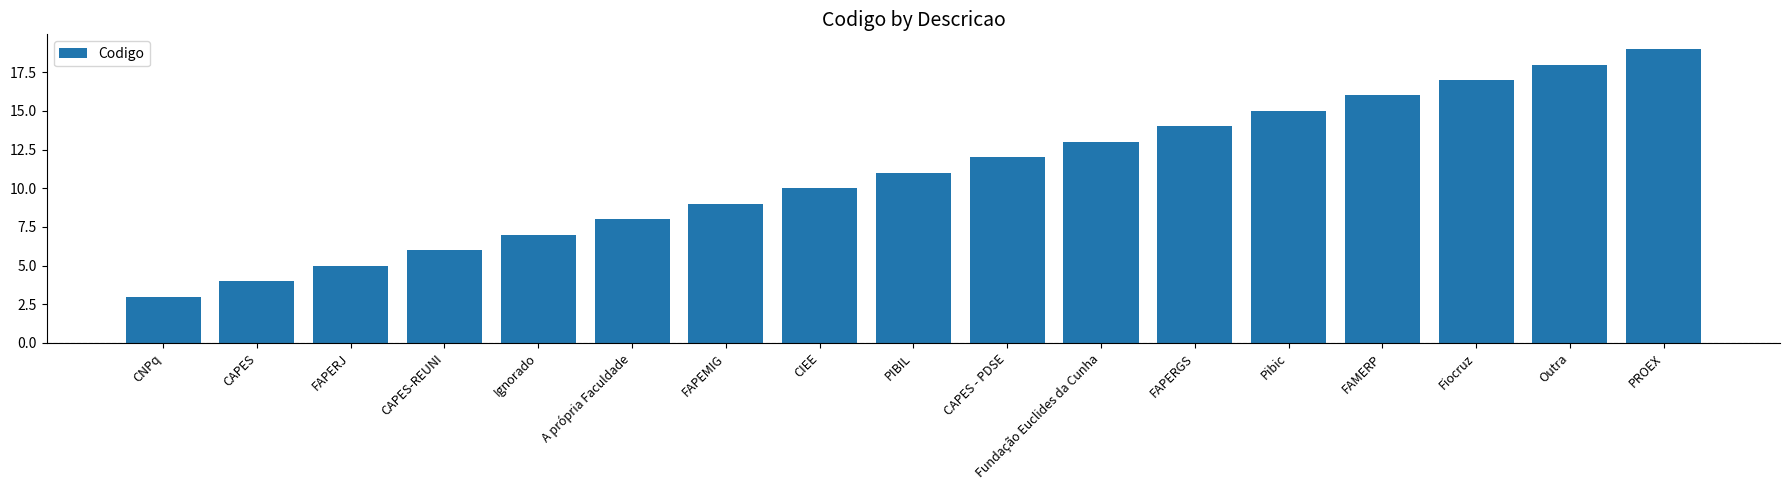

Between PROEX and FAMERP, which is larger?

PROEX